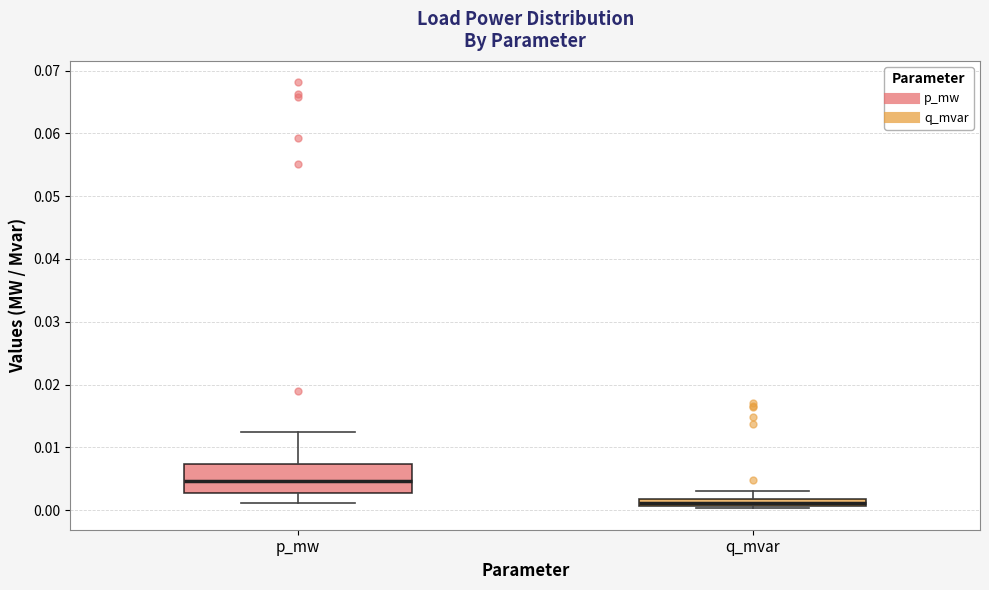

Where is the upper edge of the box for q_mvar on the y-axis? The values are not printed on the chart, so give them approximately, as read against the axis.

0.002